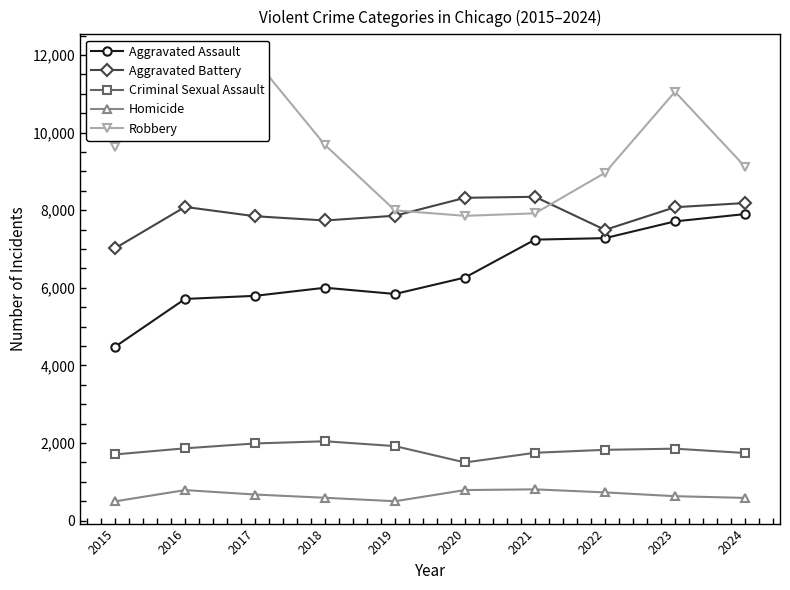

What is the spread (max minus min) of values at 2021?

7541